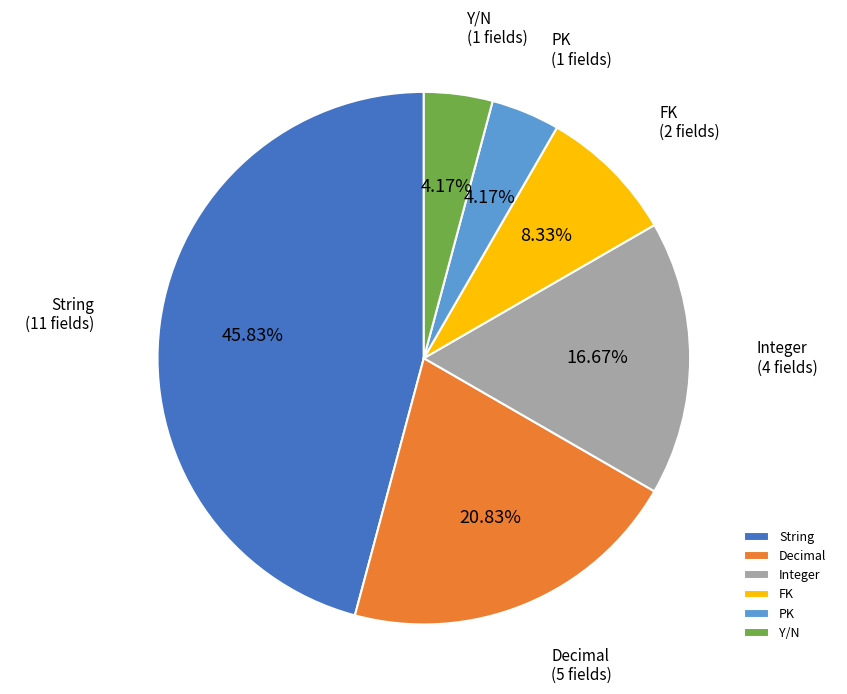

What is the ratio of the value at Decimal to the value at String?

0.5